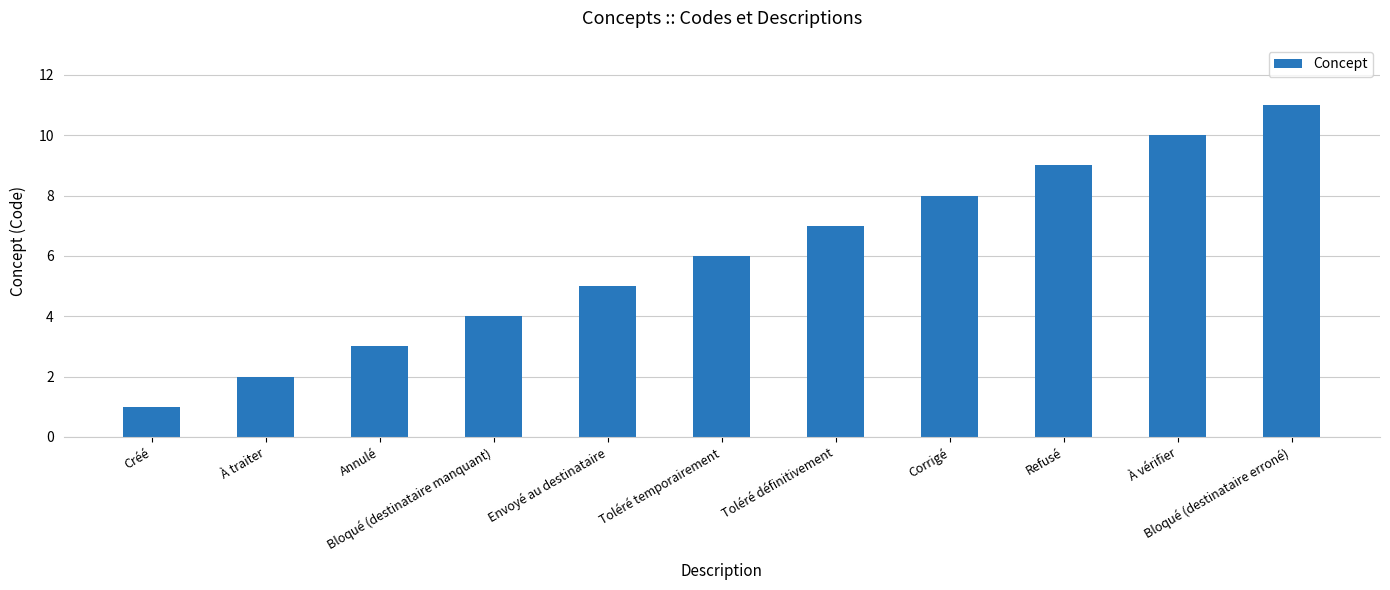

What is the value of the 5th bar from the left?

5